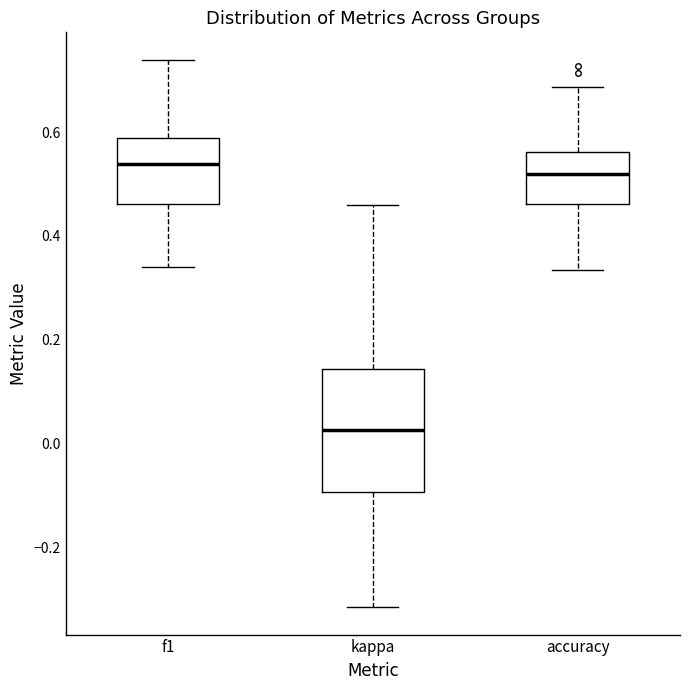

Where is the upper edge of the box for accuracy on the y-axis? The values are not printed on the chart, so give them approximately, as read against the axis.

0.56